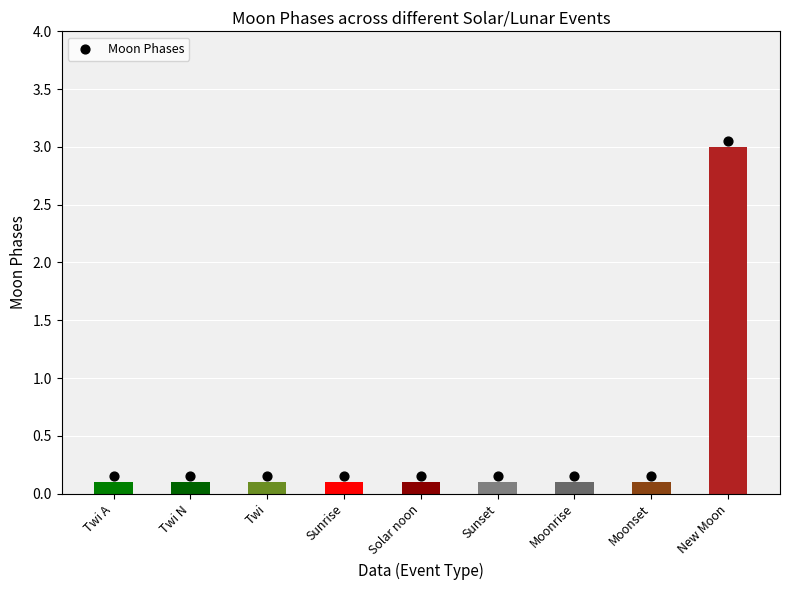

Between New Moon and Moonset, which is larger?

New Moon